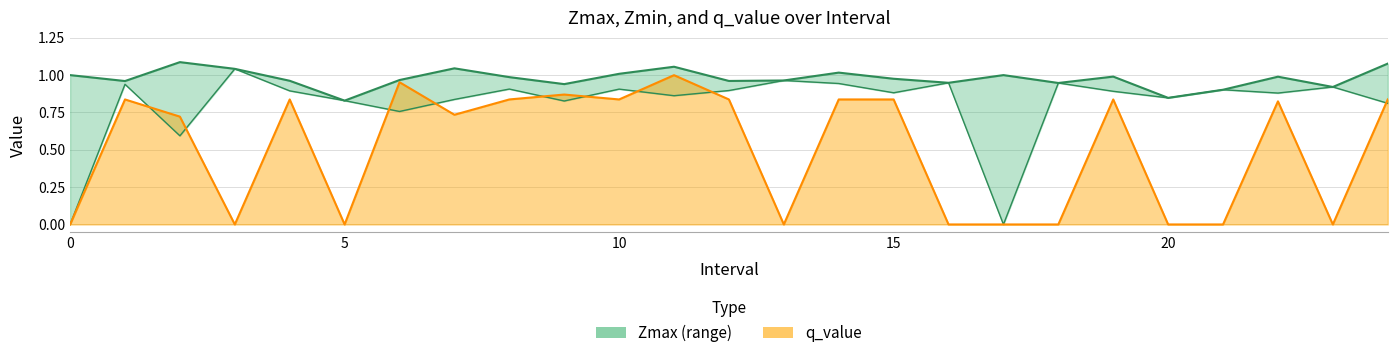

Which series has the largest range (max minus min)?

Zmin